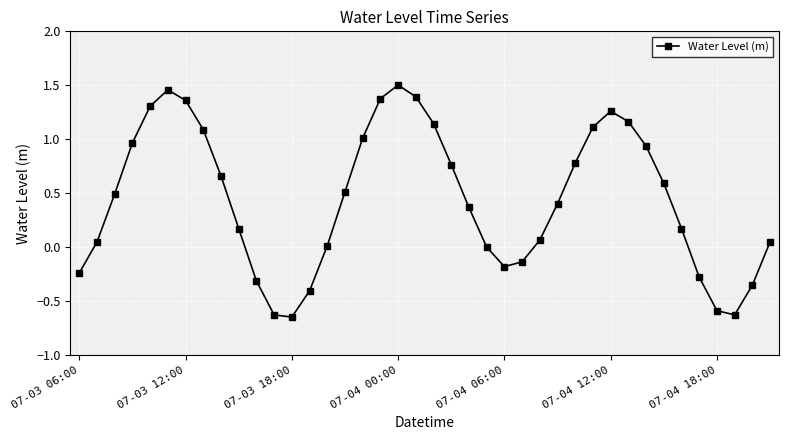

How many series are shown in this chart?

1